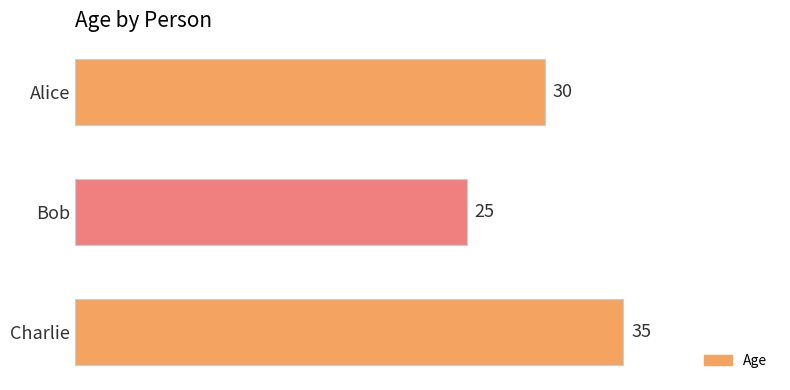

Reading top to bottom, list all the values displayed in this chart.

Alice=30	Bob=25	Charlie=35